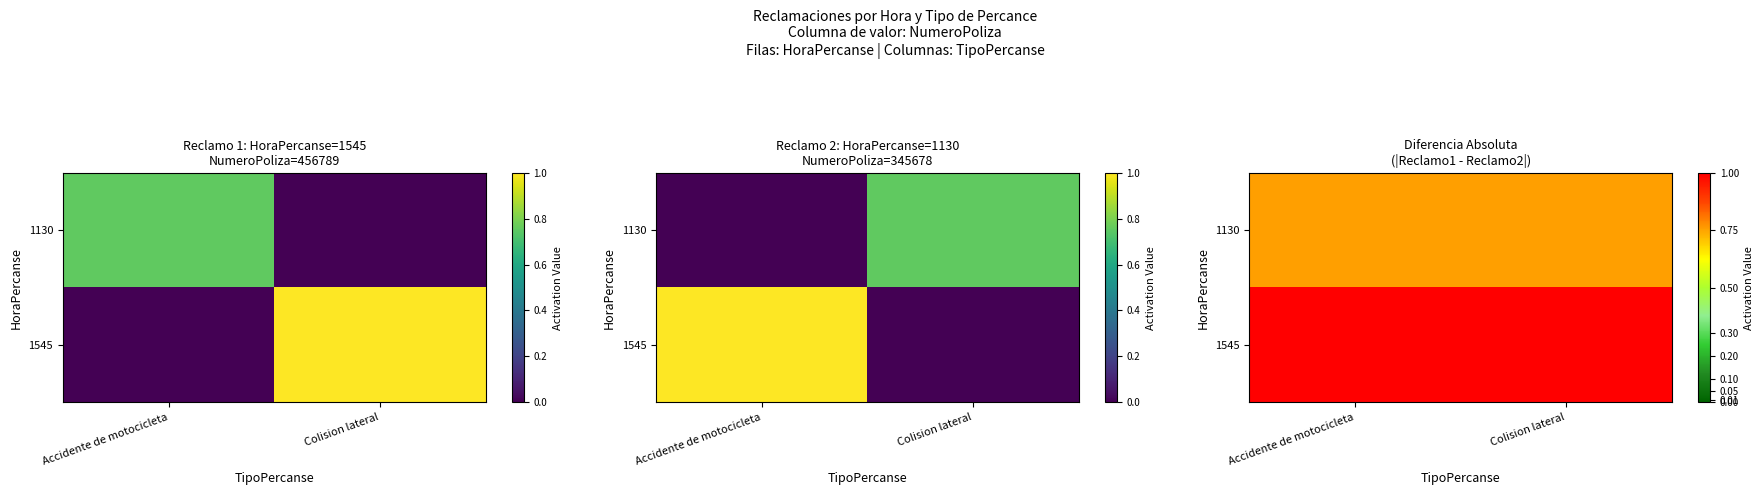

Which category has the lowest value in the 1130 series?

Accidente de motocicleta